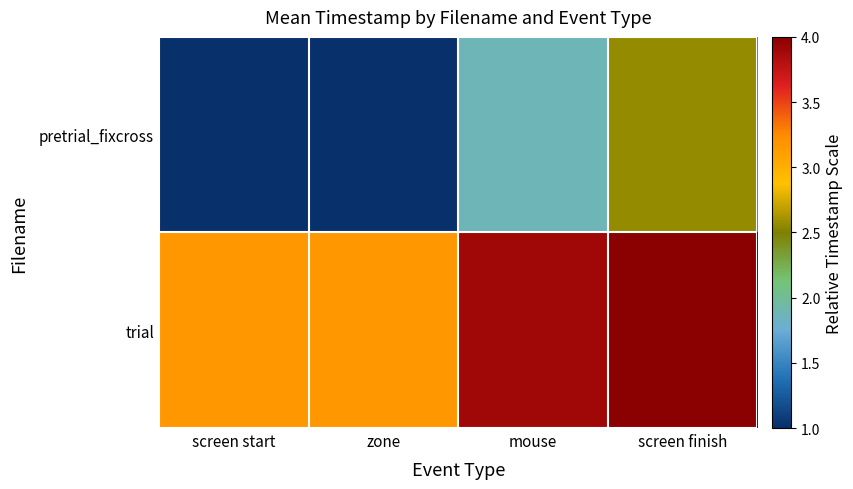

How many series are shown in this chart?

2